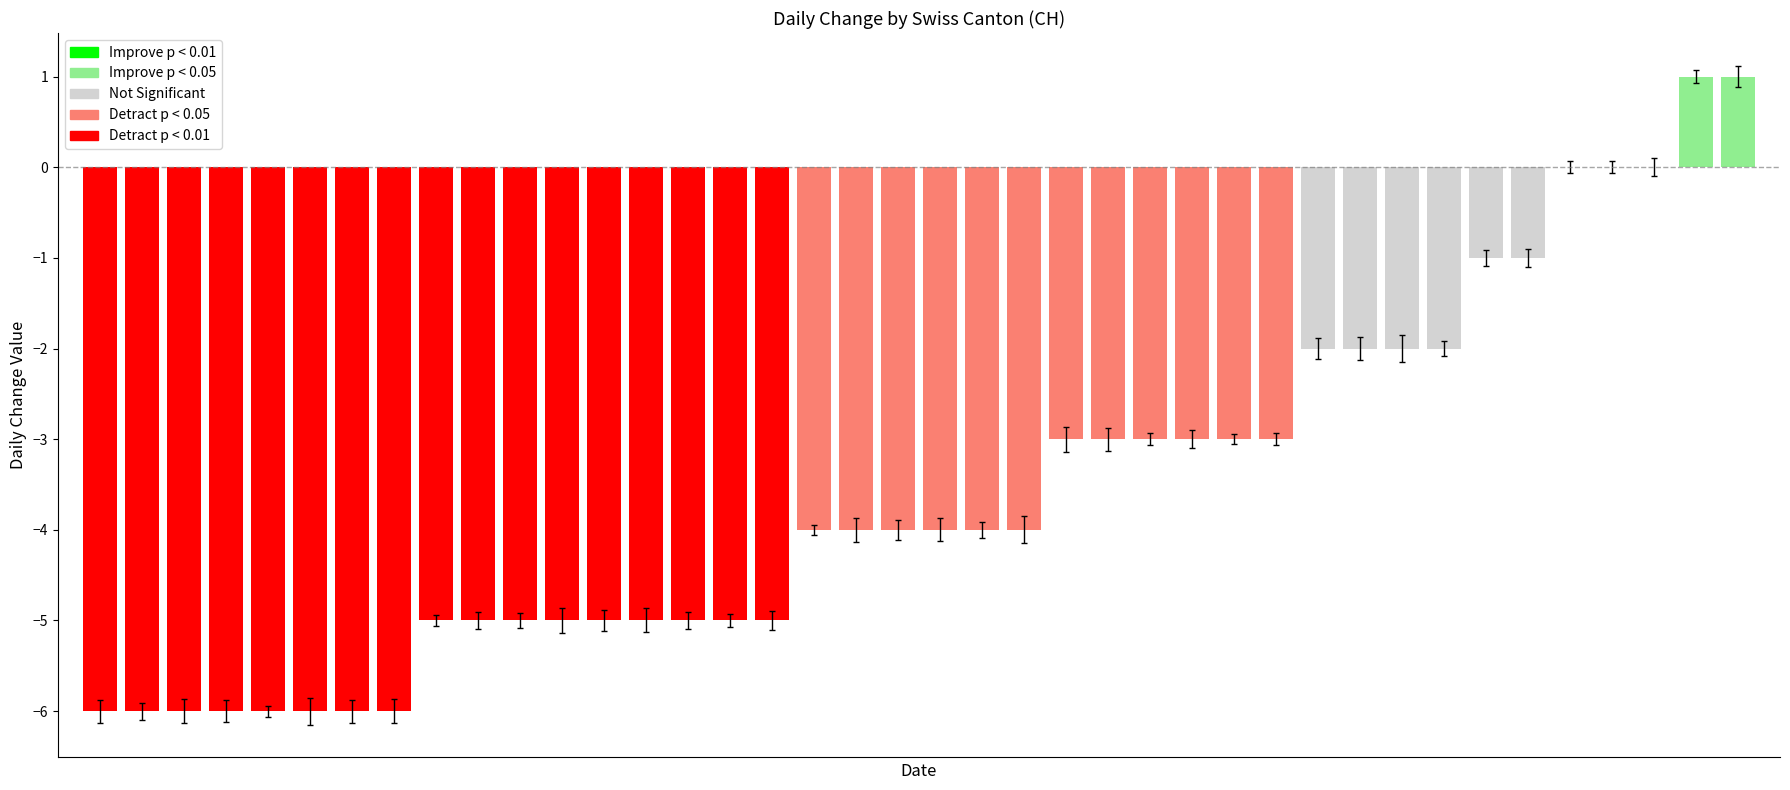

Where is GR nearest to the value 0?

2020-05-31